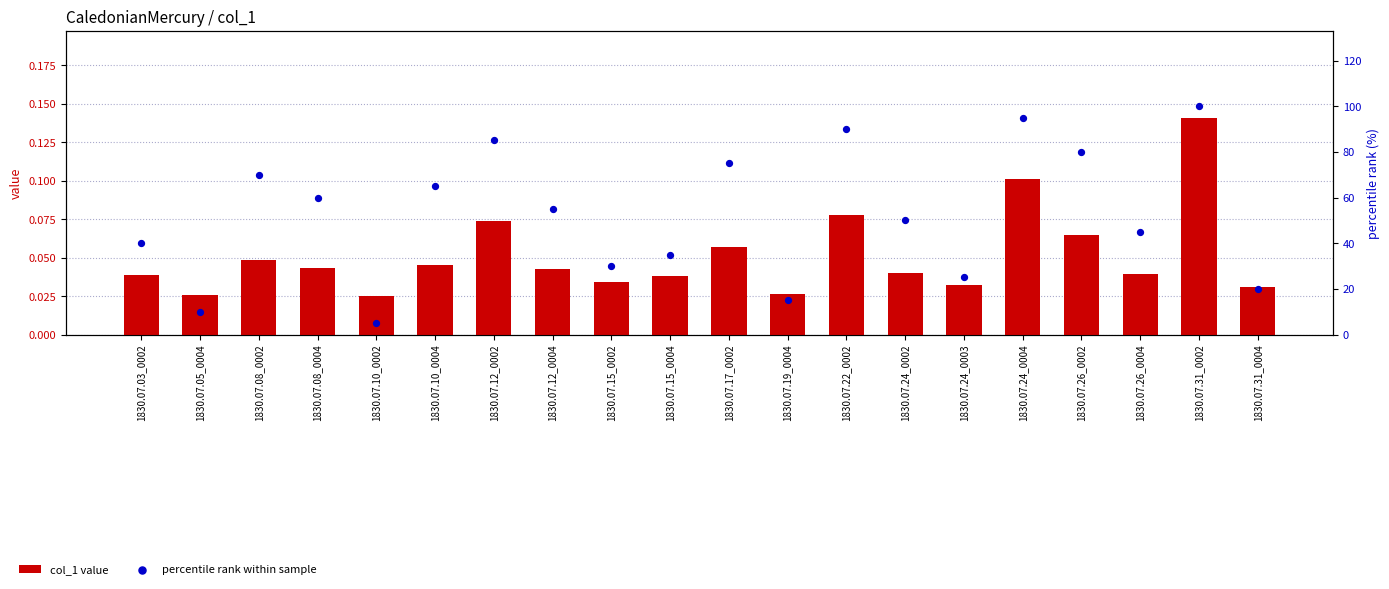

What are all the series names shown in the legend?

col_1 value, percentile rank within sample